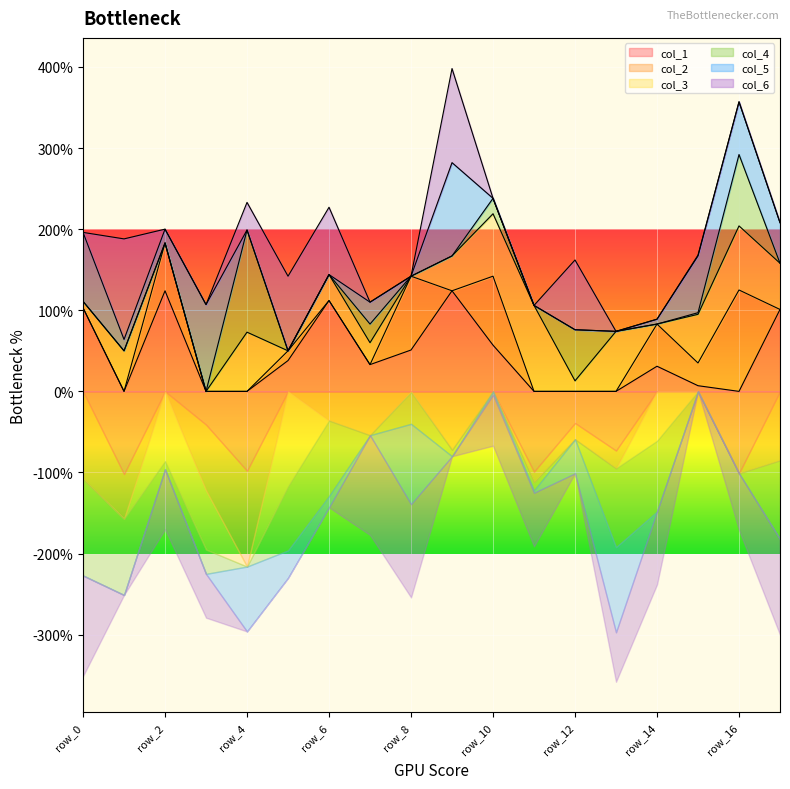

How many lines are shown in the chart?

6